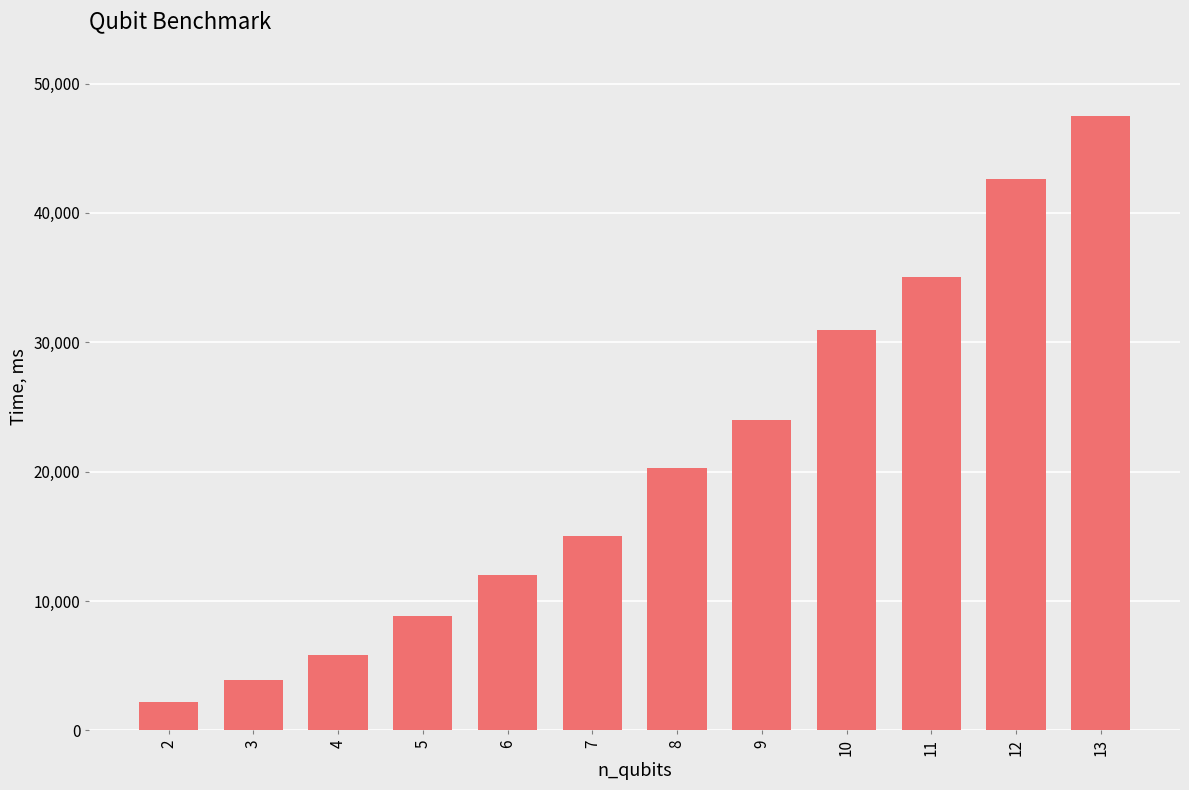

What is the difference between the maximum and second lowest values?

43587.8